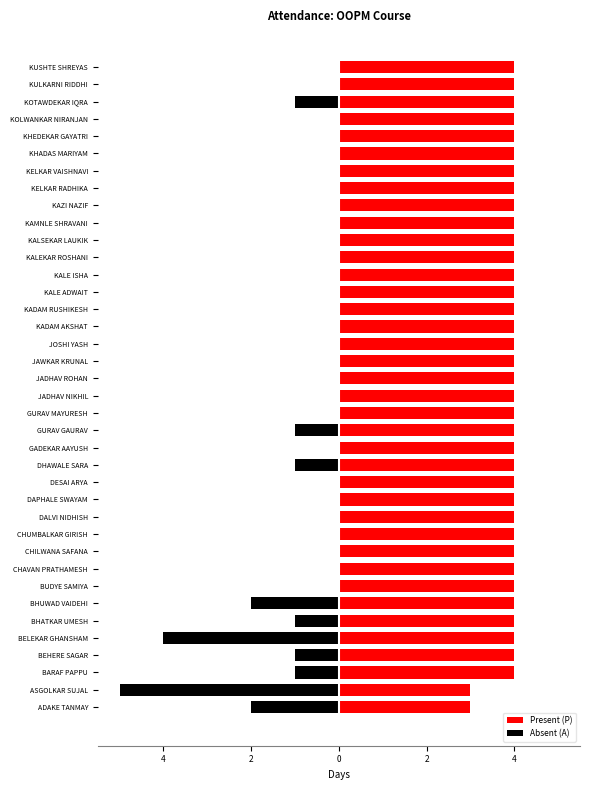

How many bars are there in total?

76